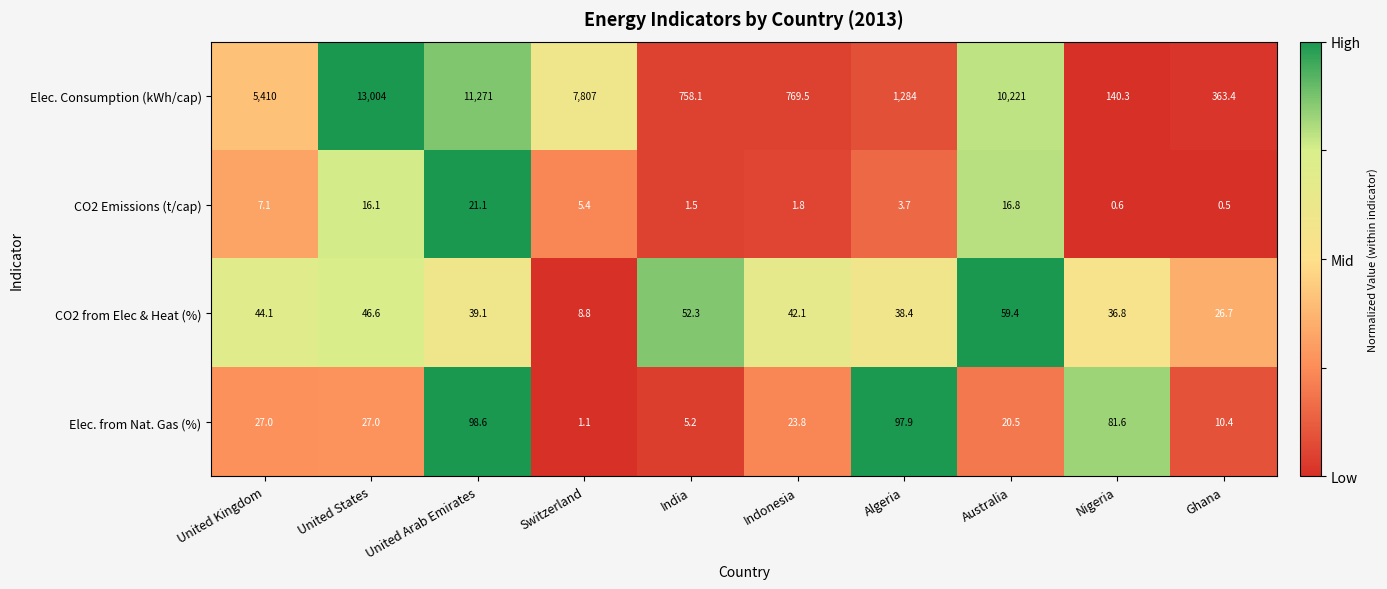

At which category is the sum across all series the highest?

United States